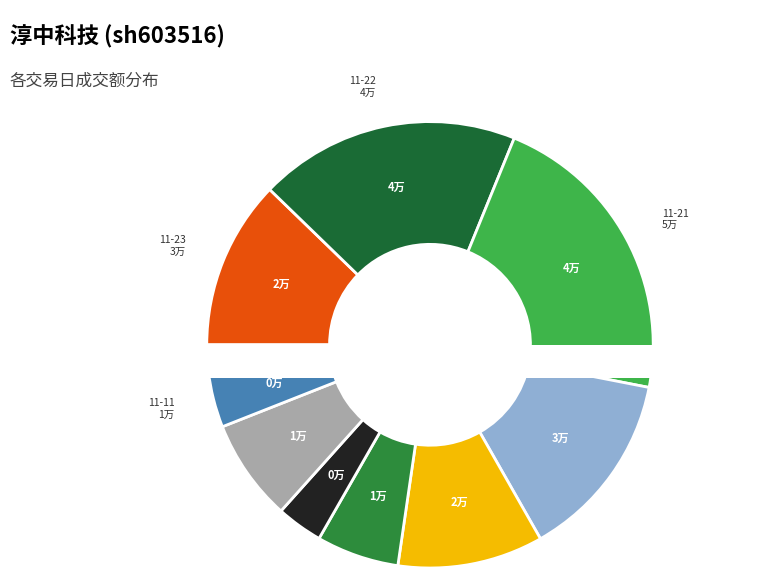

Rank the categories by value from lowest to highest.

2022-11-10, 2022-11-15, 2022-11-11, 2022-11-16, 2022-11-14, 2022-11-17, 2022-11-23, 2022-11-18, 2022-11-22, 2022-11-21